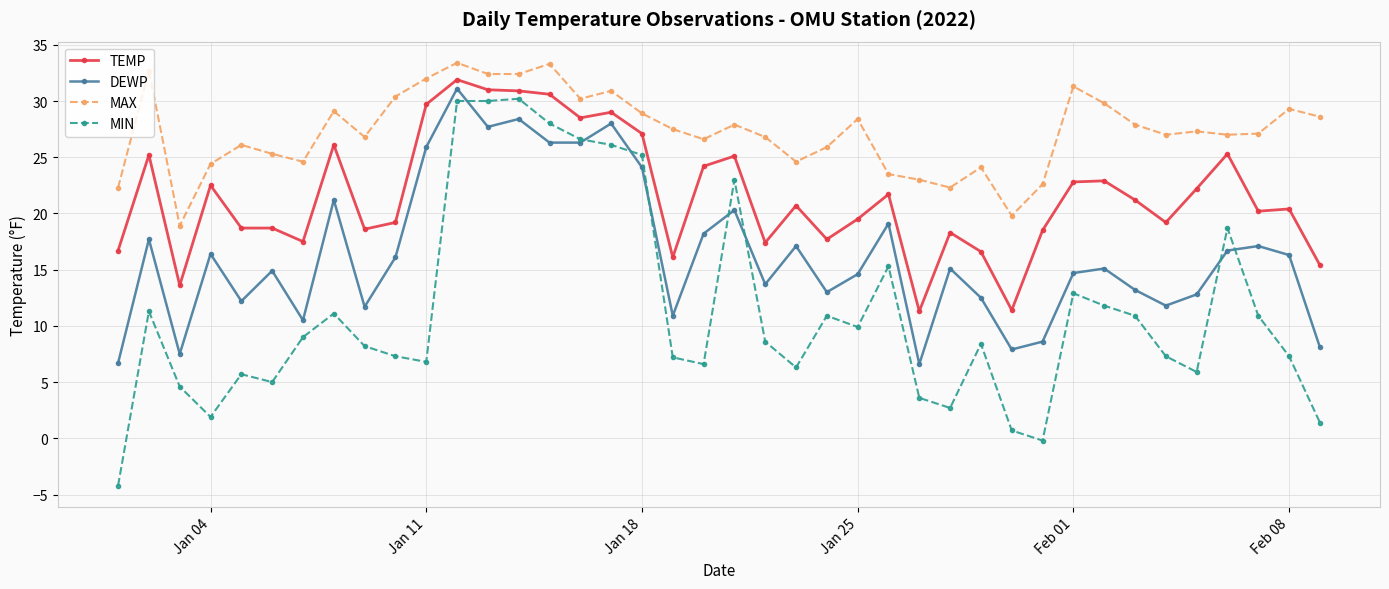

List the series in order of their overall mean, lowest first.

MIN, DEWP, TEMP, MAX